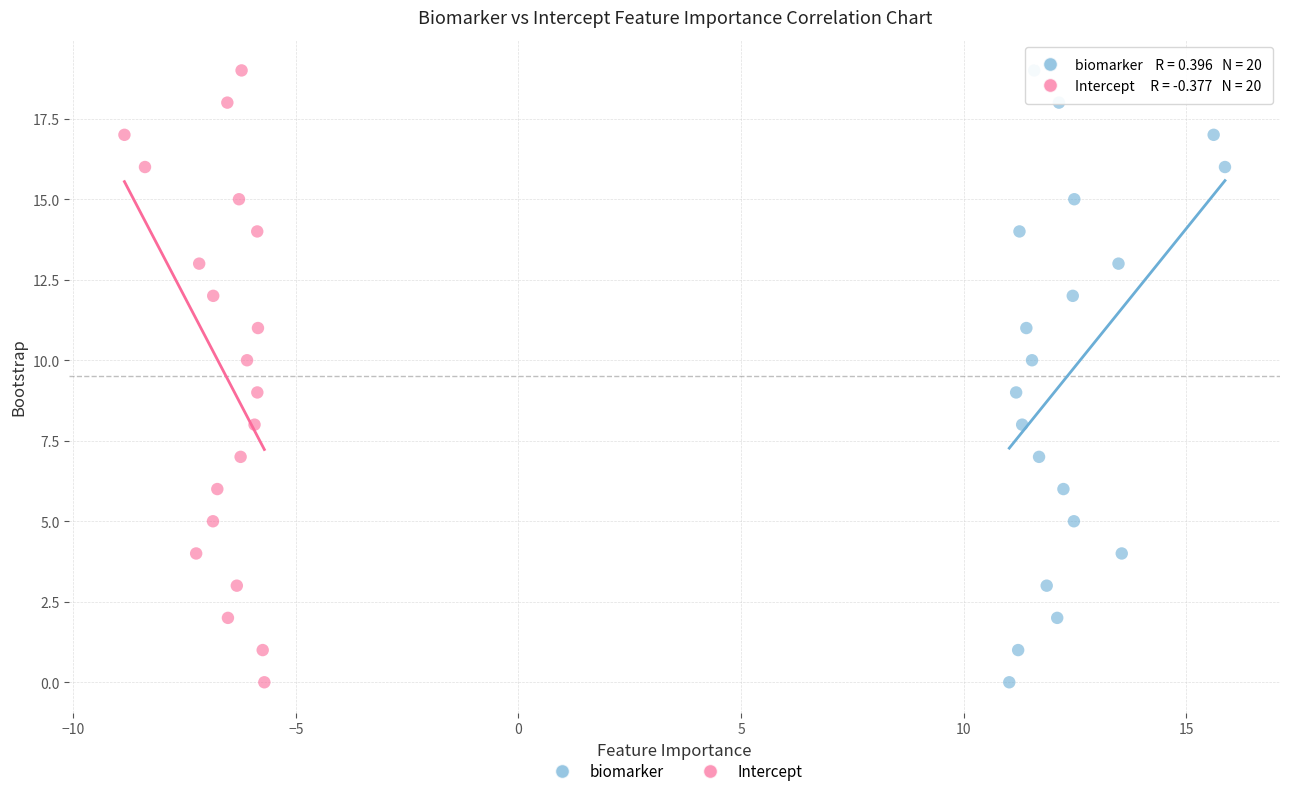

What are all the series names shown in the legend?

biomarker, Intercept